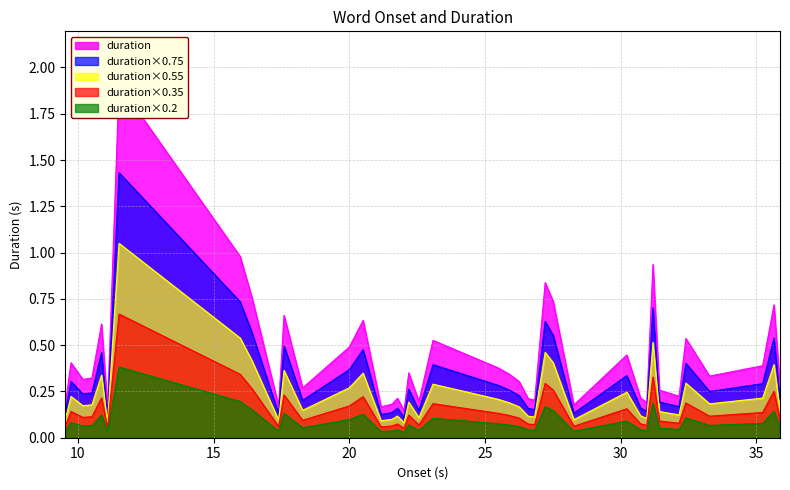

True or false: duration×0.2 and duration×0.55 cross at least once.

False